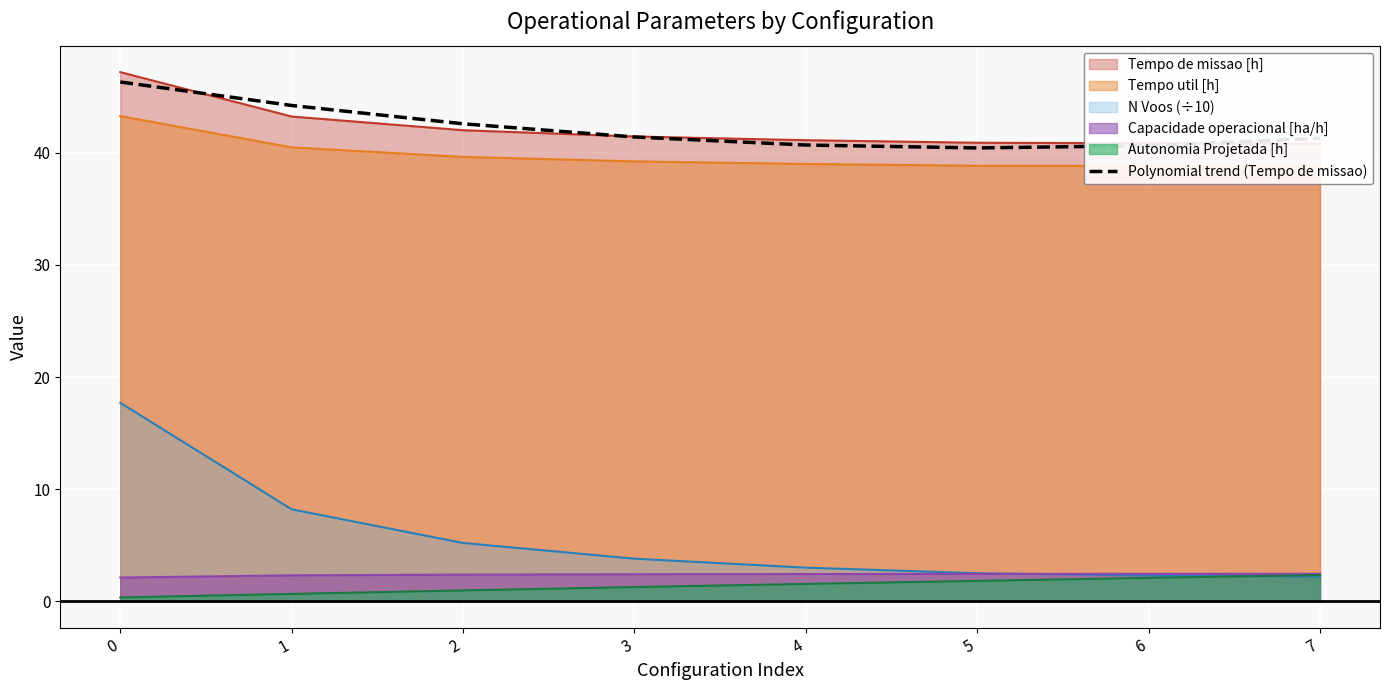

What is the average value?

42.2